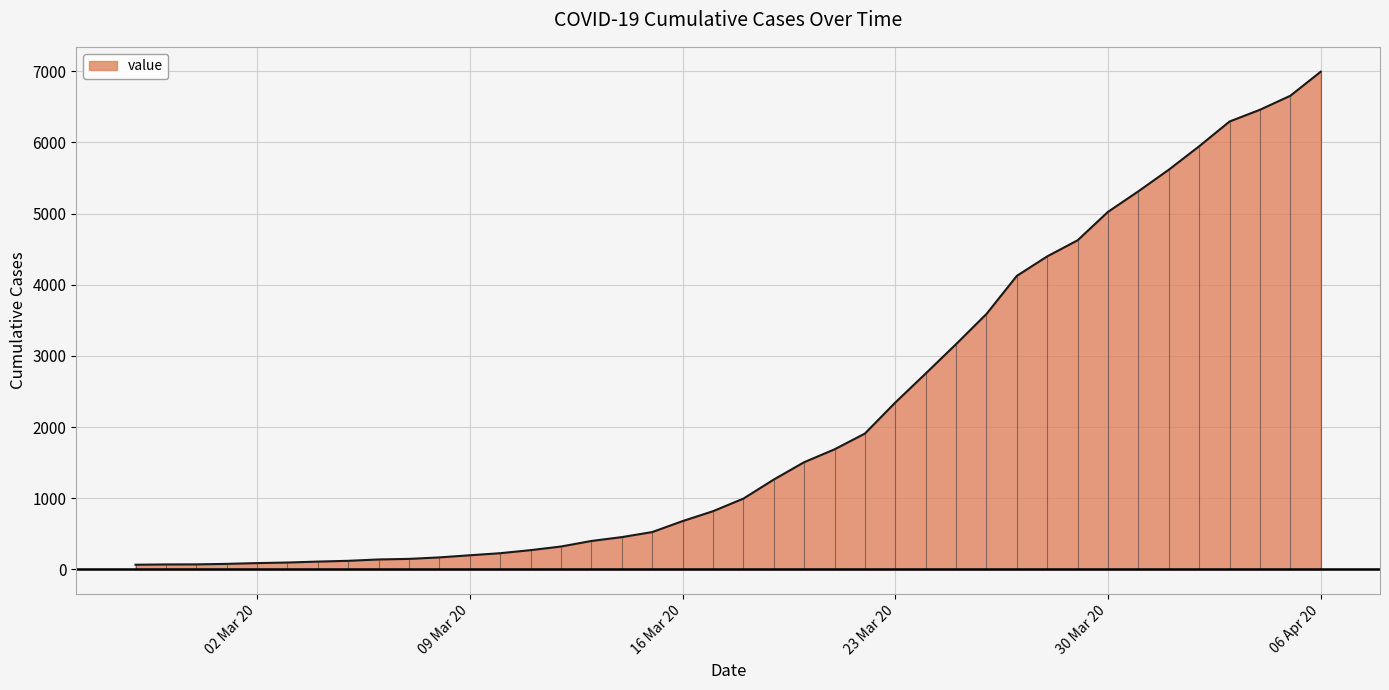

What is the maximum value shown in the chart?

6995